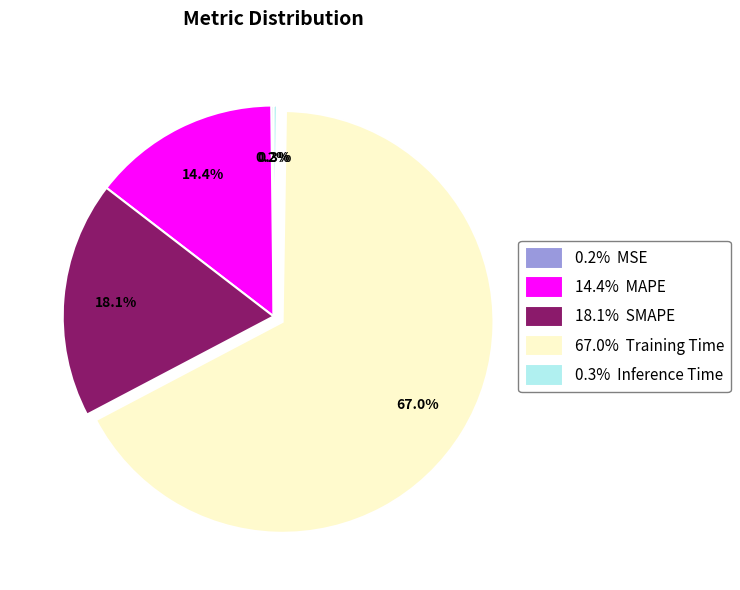

Does any single category account for the majority?

Yes